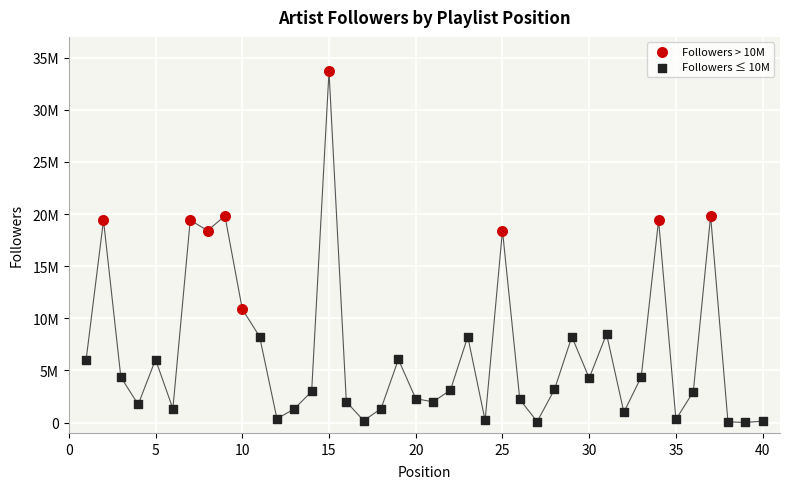

What are all the series names shown in the legend?

Followers > 10M, Followers ≤ 10M